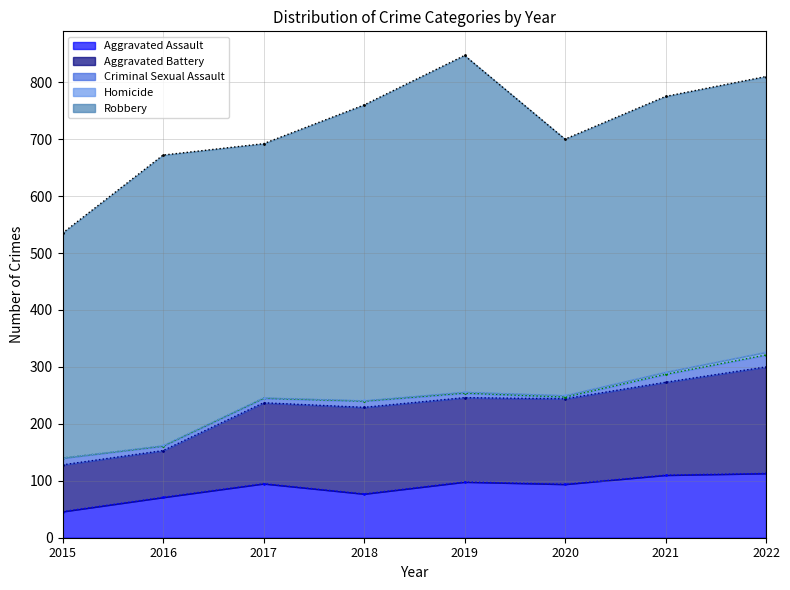

What is the maximum value shown in the chart?

591